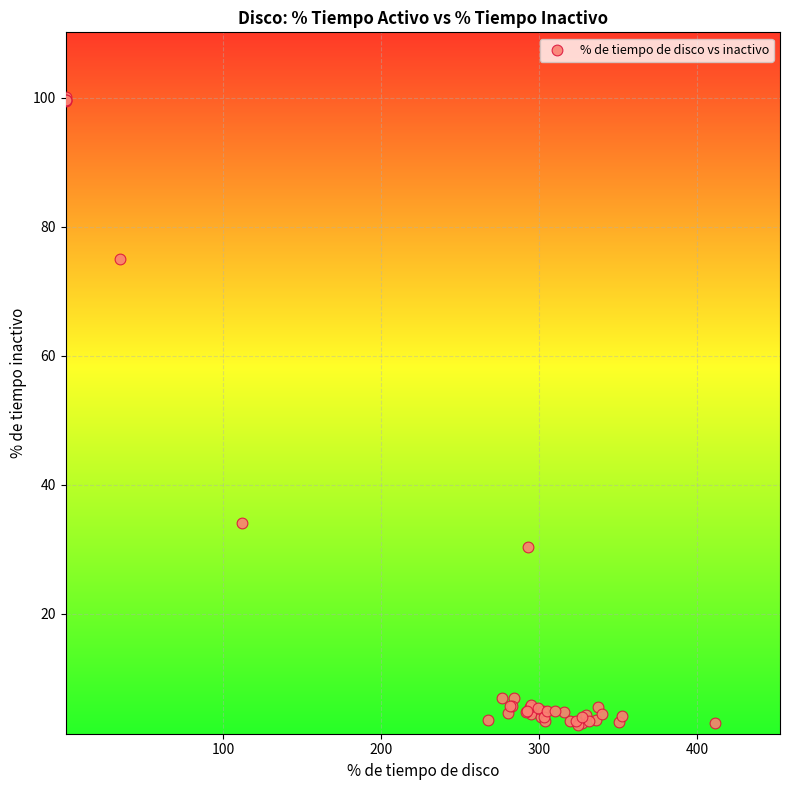

What Y value in the scatter plot is closest to 51?

34.0